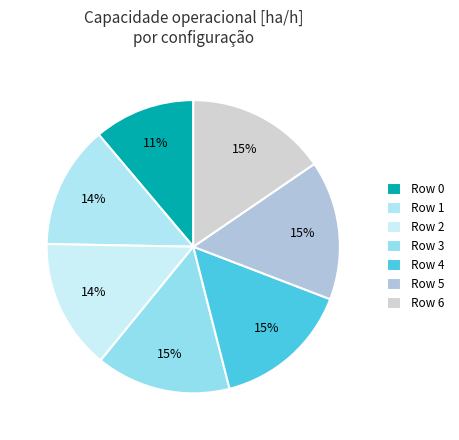

How many segments does this pie chart have?

7